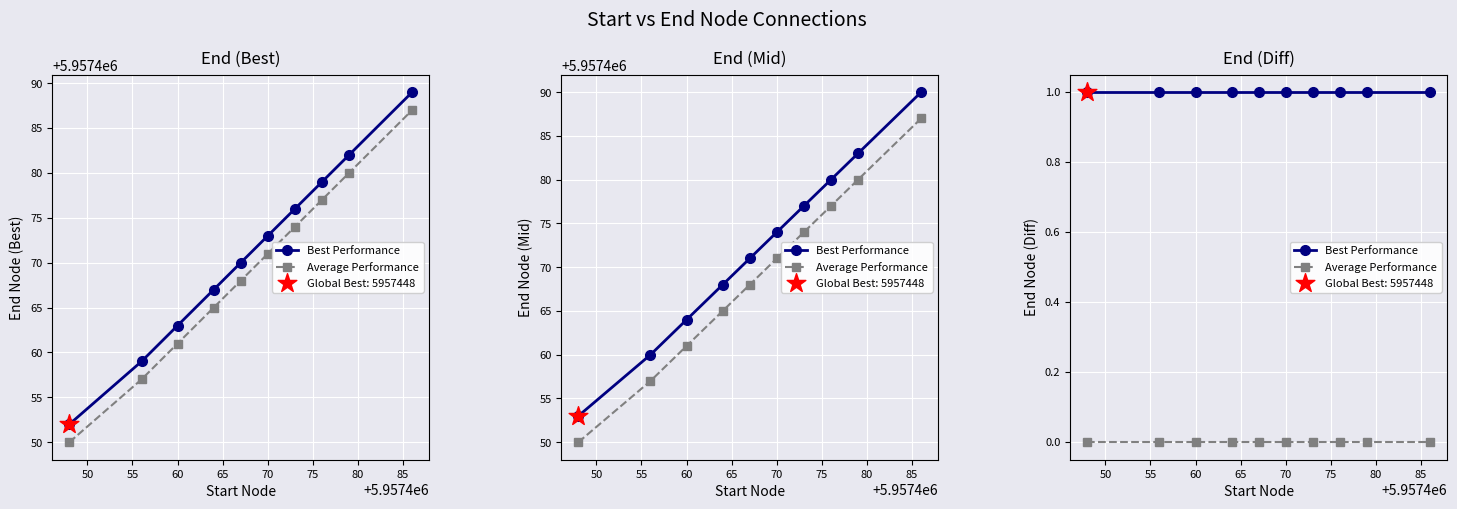

Which series has the widest spread of Y values?

Best Performance